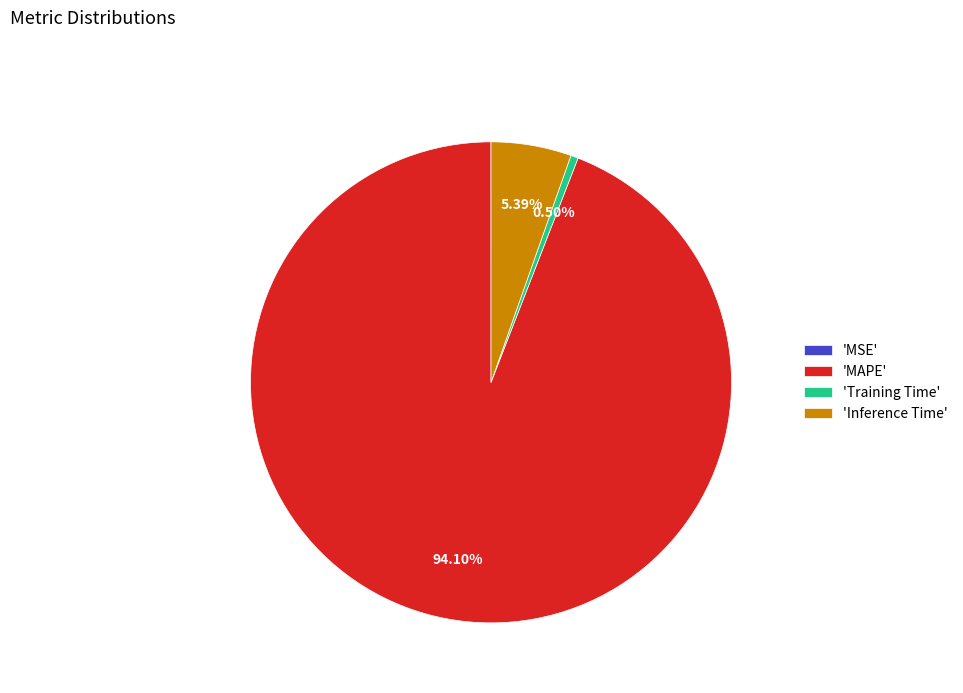

Which has a higher value, 'Training Time' or 'MAPE'?

'MAPE'